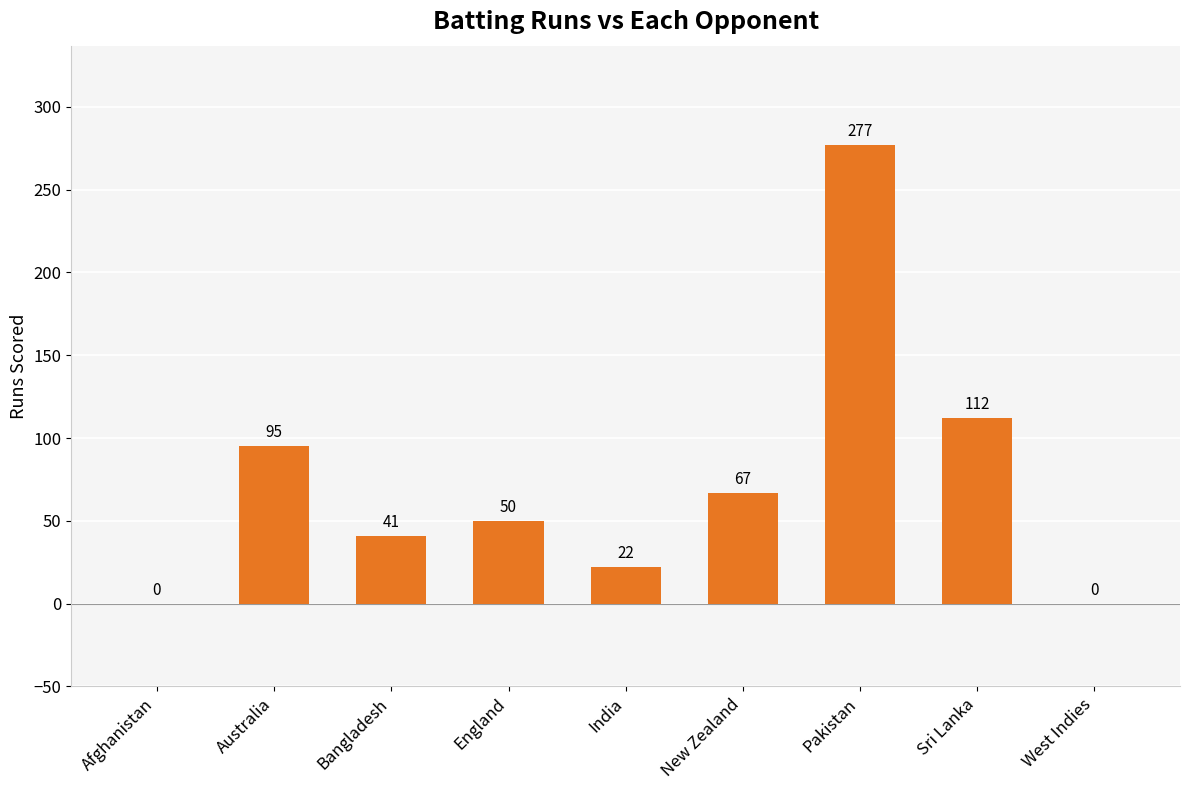

Are the bars horizontal?

No